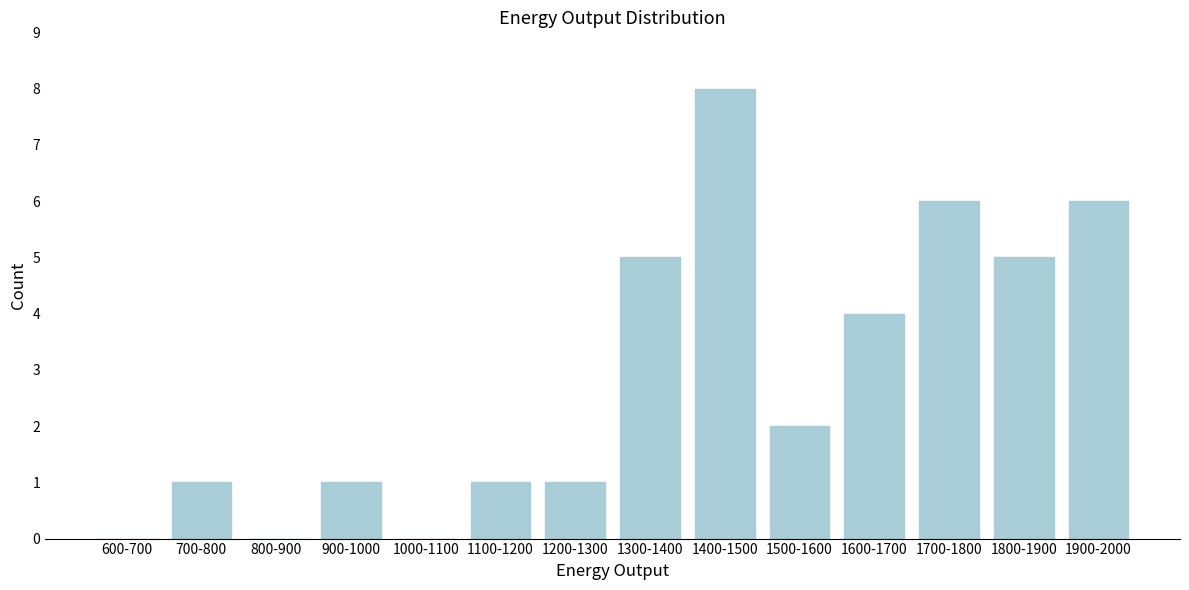

Reading left to right, transcribe all the data shown in this chart.

600-700=0	700-800=1	800-900=0	900-1000=1	1000-1100=0	1100-1200=1	1200-1300=1	1300-1400=5	1400-1500=8	1500-1600=2	1600-1700=4	1700-1800=6	1800-1900=5	1900-2000=6